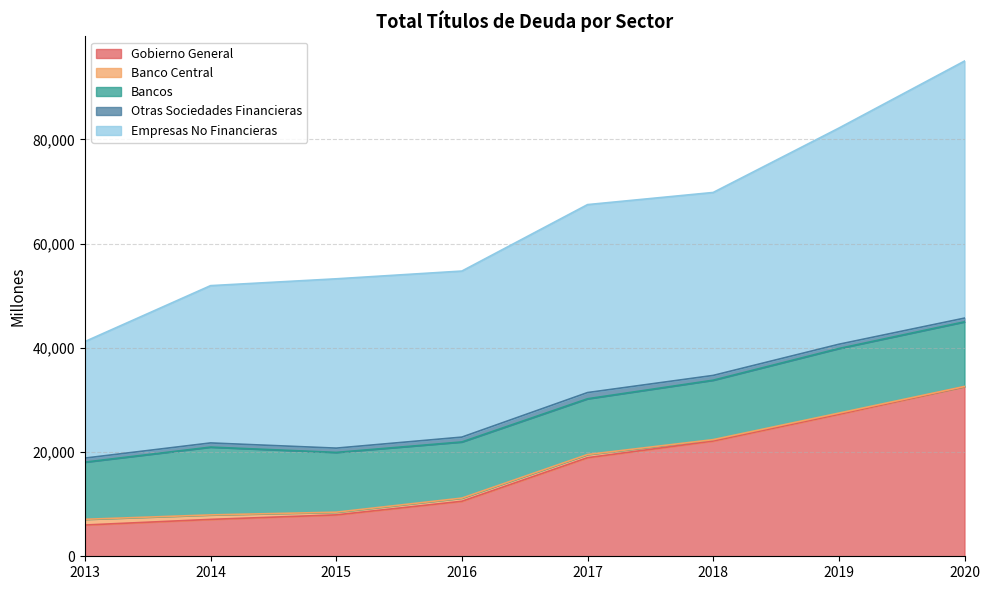

What is the greatest value displayed?

49329